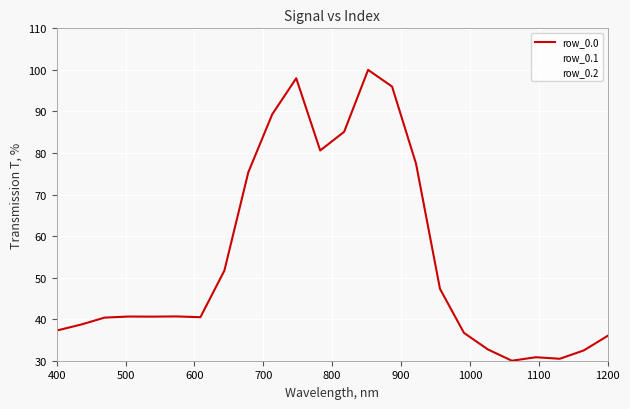

How many interior local peaks does the row_0.2 series have?

3